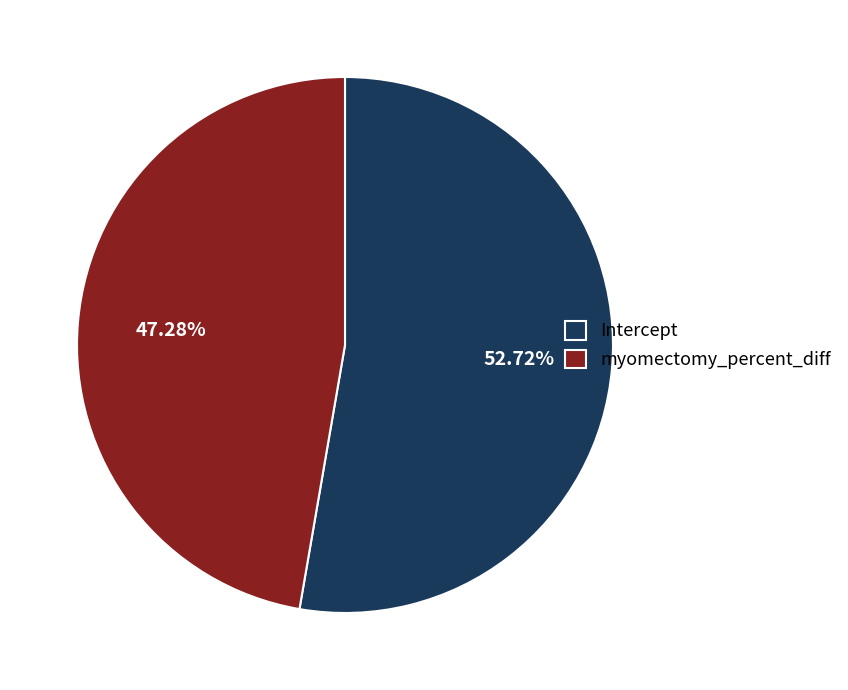

How many segments does this pie chart have?

2